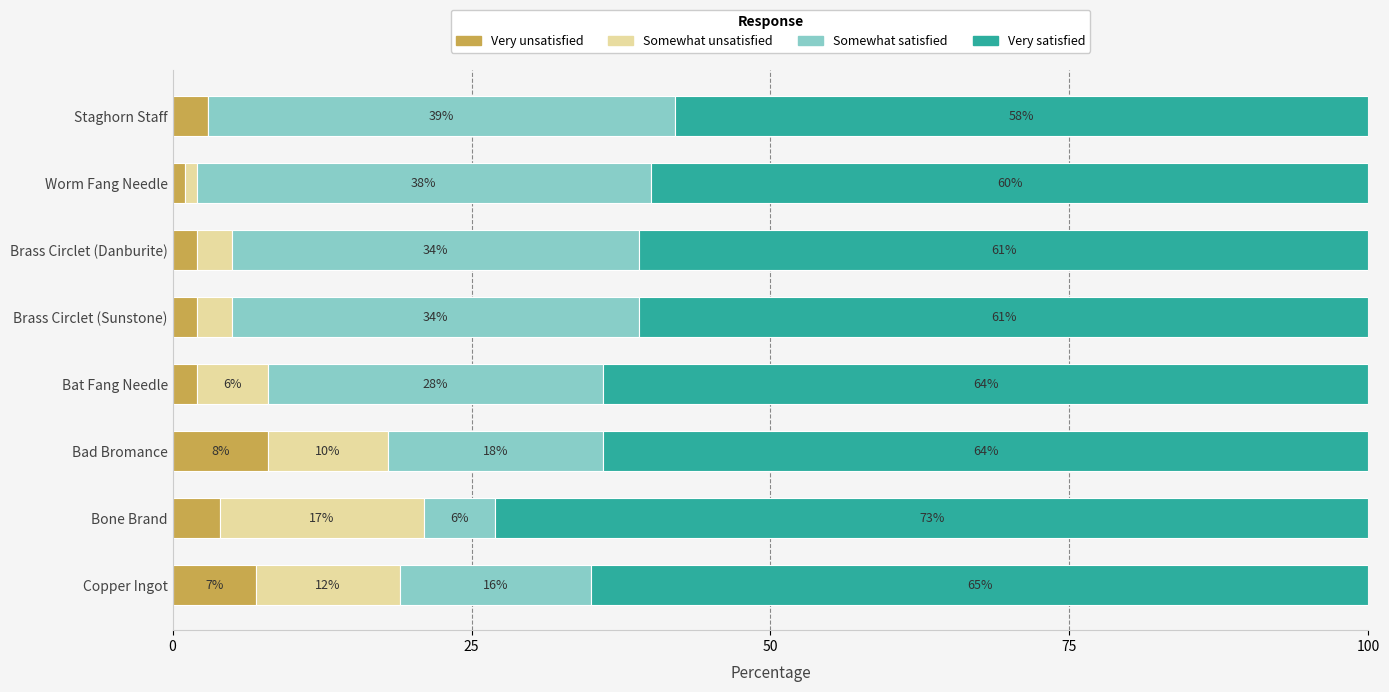

Count the number of categories in the chart.

8